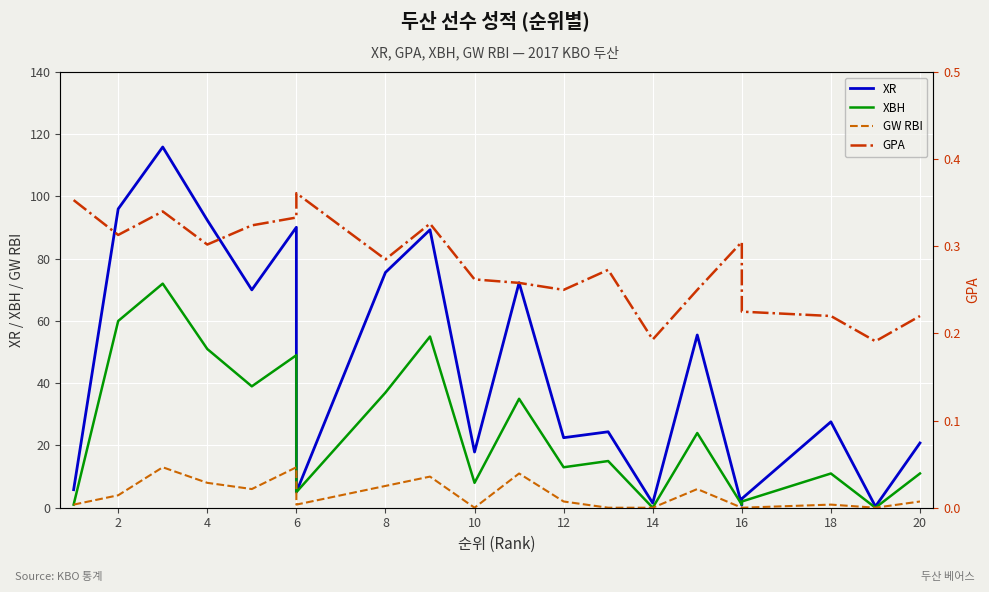

True or false: GW RBI and XR cross at least once.

False